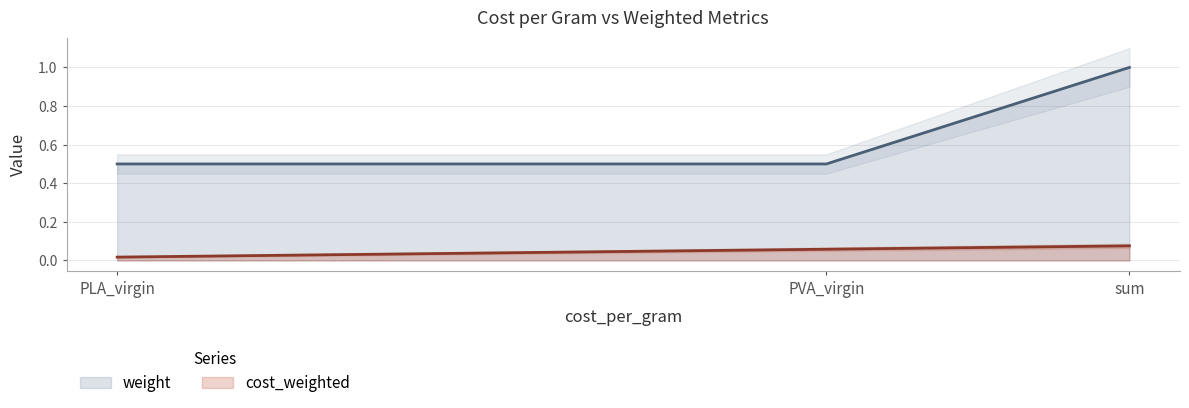

Is it true that weight equals 0.8 at PLA_virgin?

False